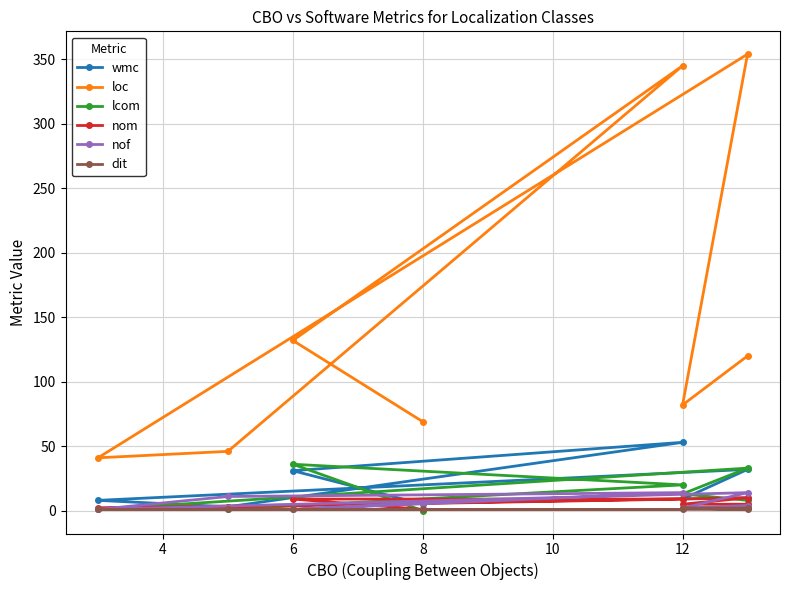

Between 14 and 10, which is larger?

14